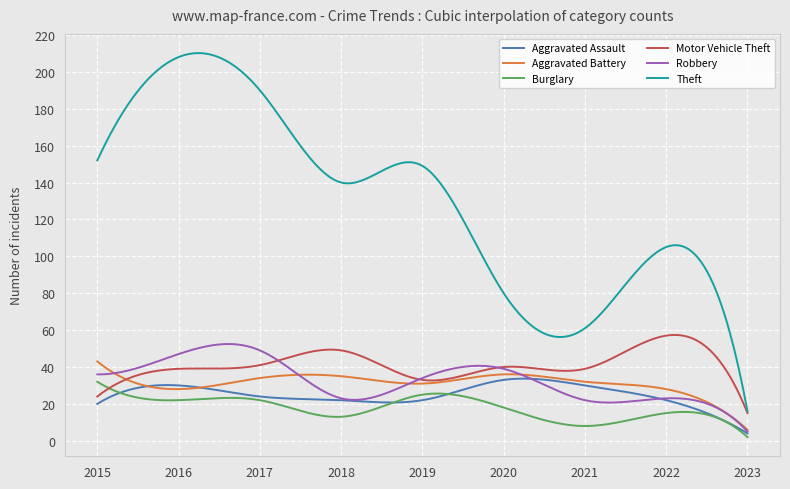

Which series ends up on top after the final intersection of Burglary and Motor Vehicle Theft?

Motor Vehicle Theft